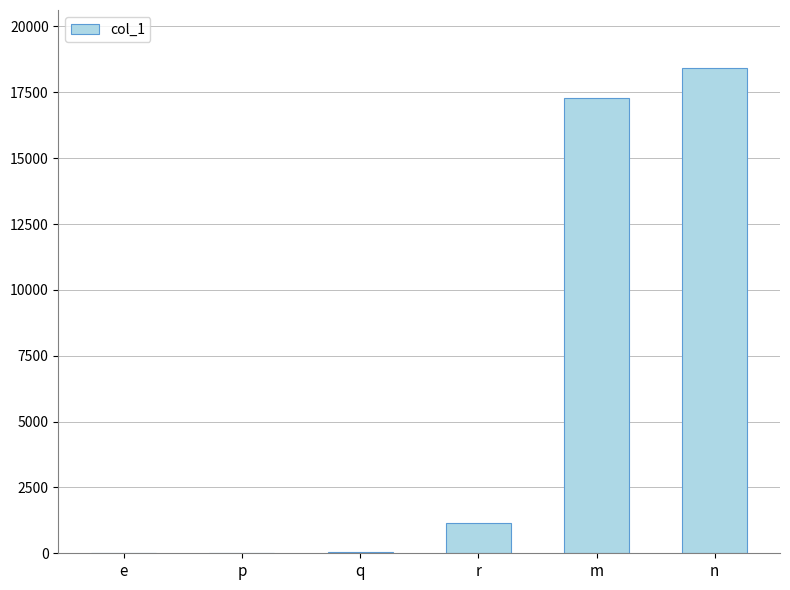

Which category has the highest value across all series?

n